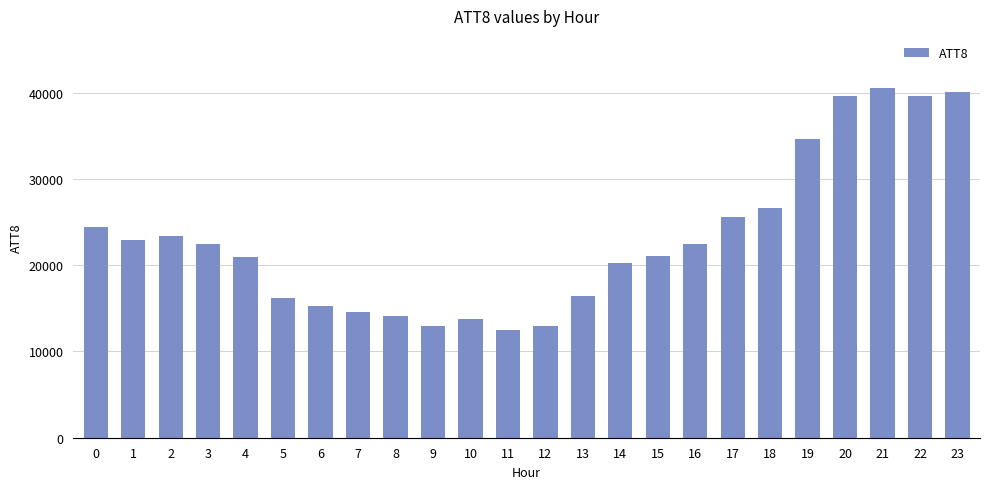

Which category has the lowest value across all series?

11